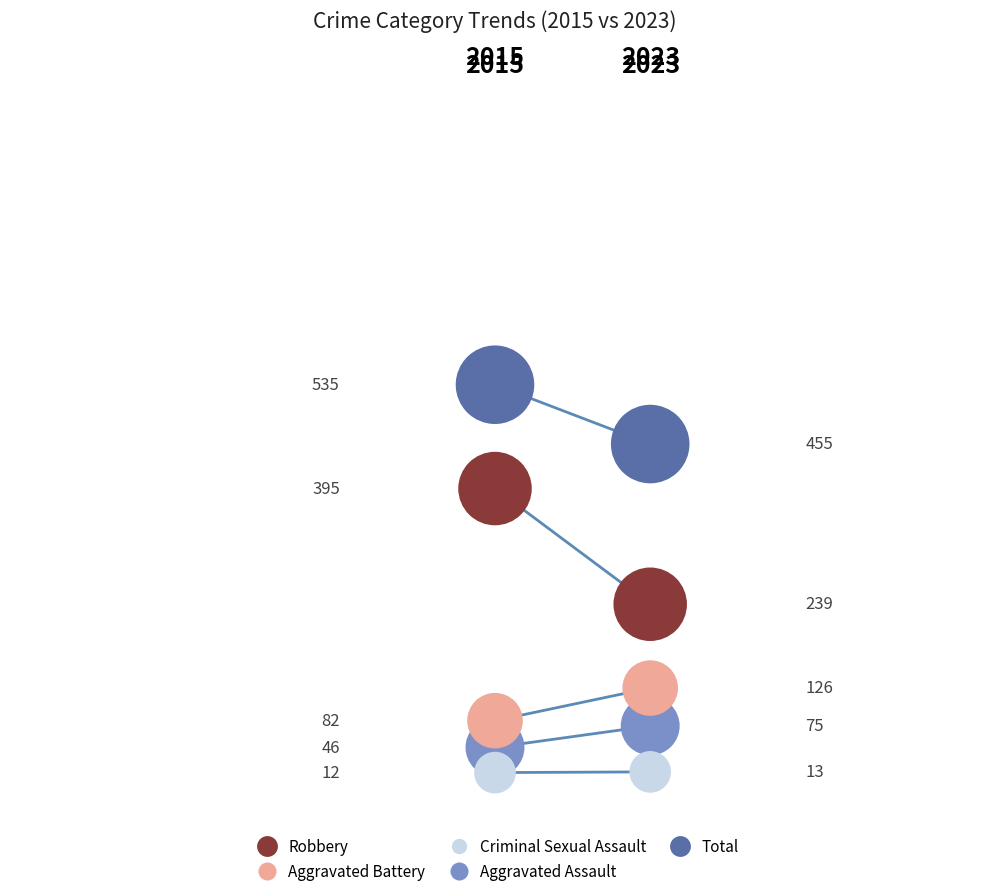

At how many categories does at least one series exceed 280?

2